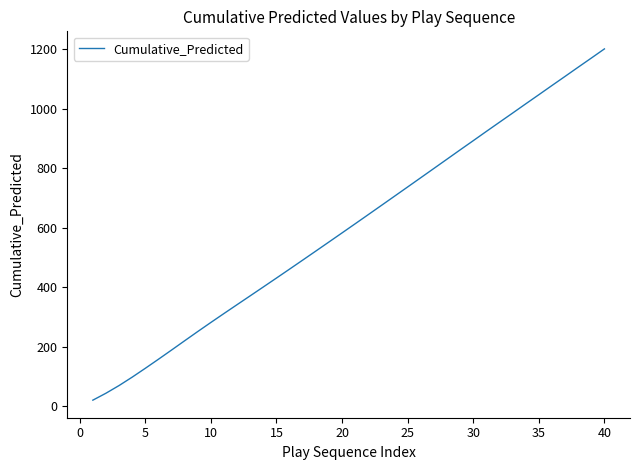

What is the greatest value displayed?

1200.4